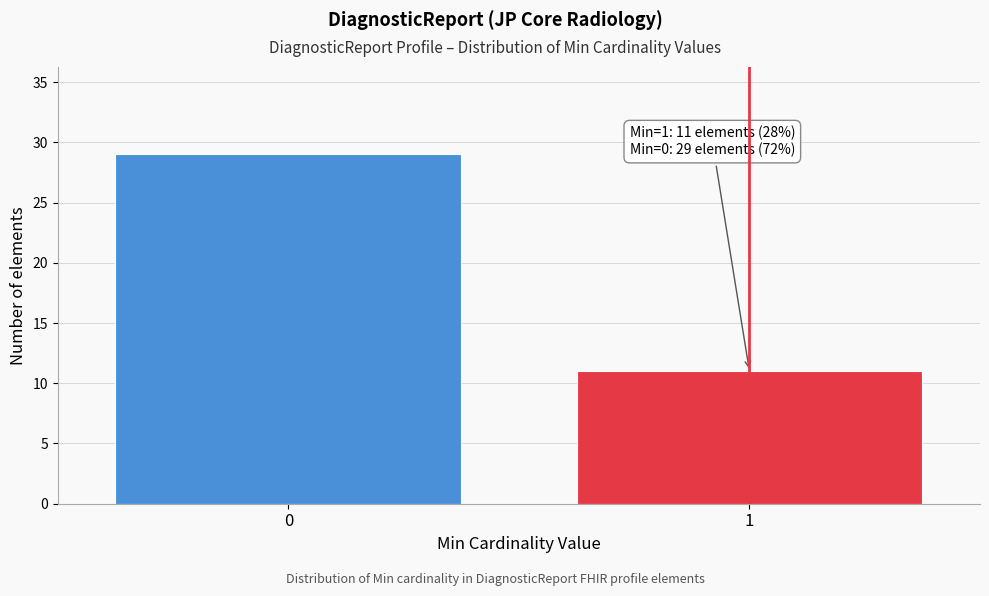

Reading right to left, transcribe all the data shown in this chart.

11	29